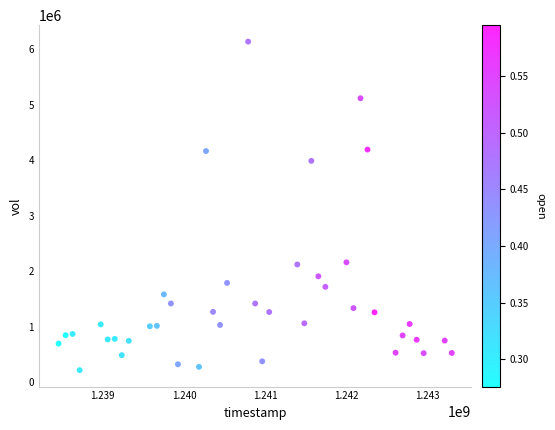

What is the range of X values (max minus min)?

4838400